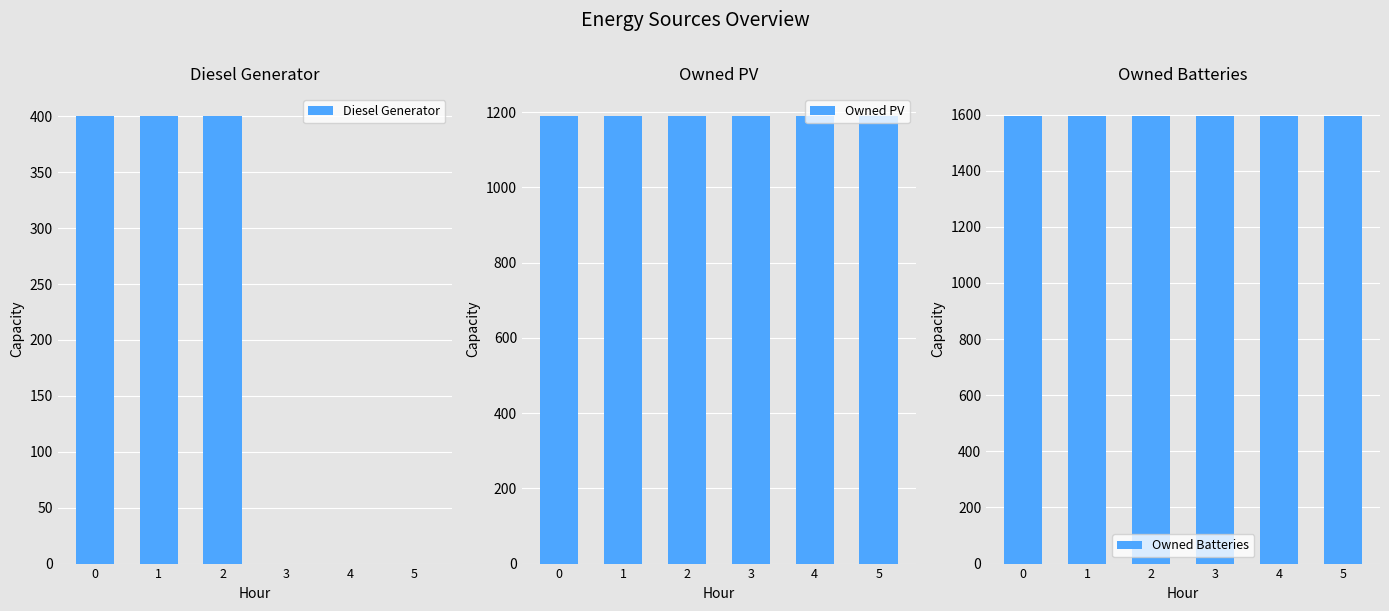

Reading right to left, list all the values displayed in this chart.

Diesel Generator: 0	0	0	400	400	400
Owned PV: 1189	1189	1189	1189	1189	1189
Owned Batteries: 1594	1594	1594	1594	1594	1594